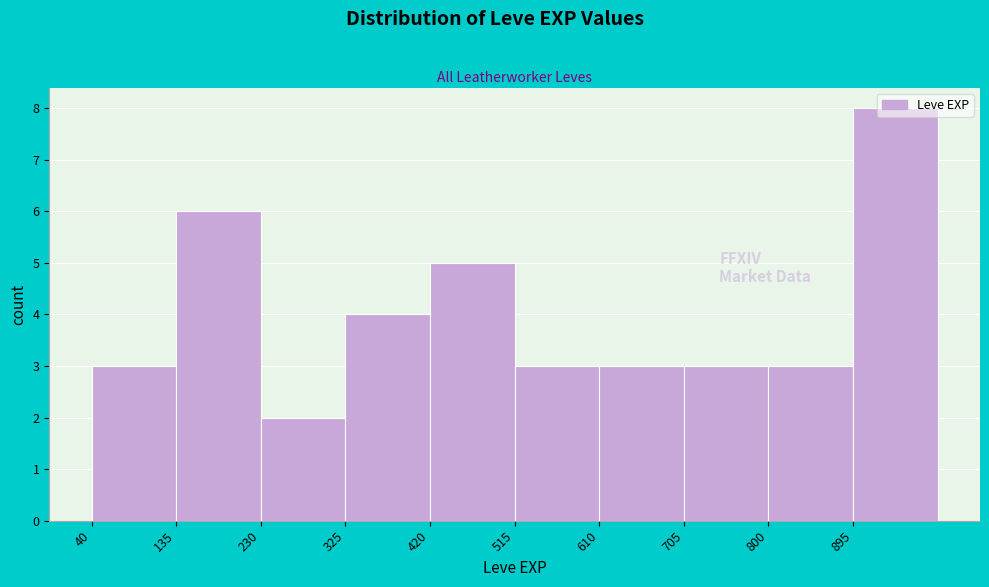

Reading left to right, list every bar in this chart as the range it spans on the x-axis followed by its height. Neither the bar edges nor the heights are printed on the chart, so give them approximately, as read against the axes.

40 to 135: 3
135 to 230: 6
230 to 325: 2
325 to 420: 4
420 to 515: 5
515 to 610: 3
610 to 705: 3
705 to 800: 3
800 to 895: 3
895 to 990: 8